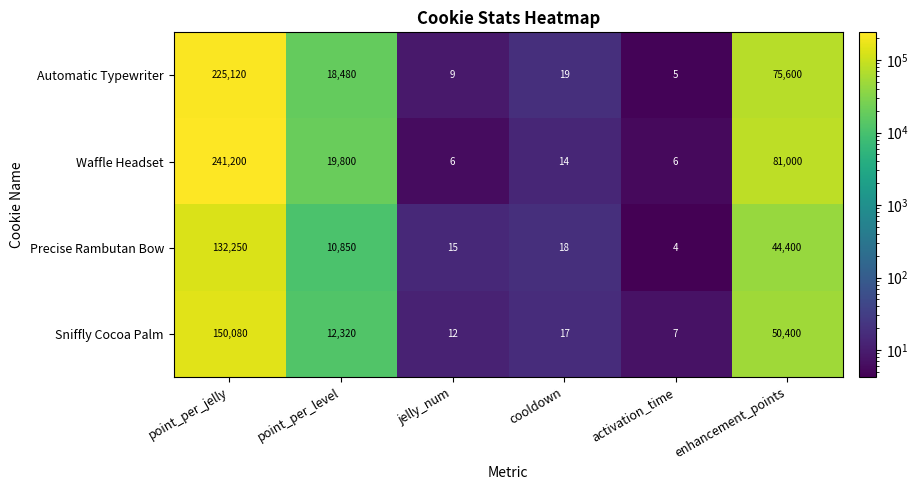

What is the spread (max minus min) of values at activation_time?

3